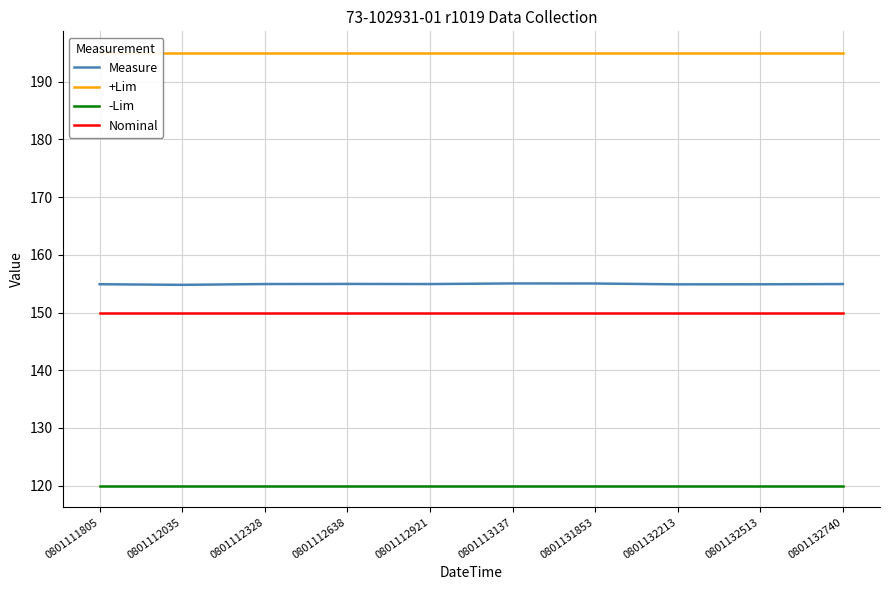

What is the value of the +Lim point at the 2nd from the left?

195.0